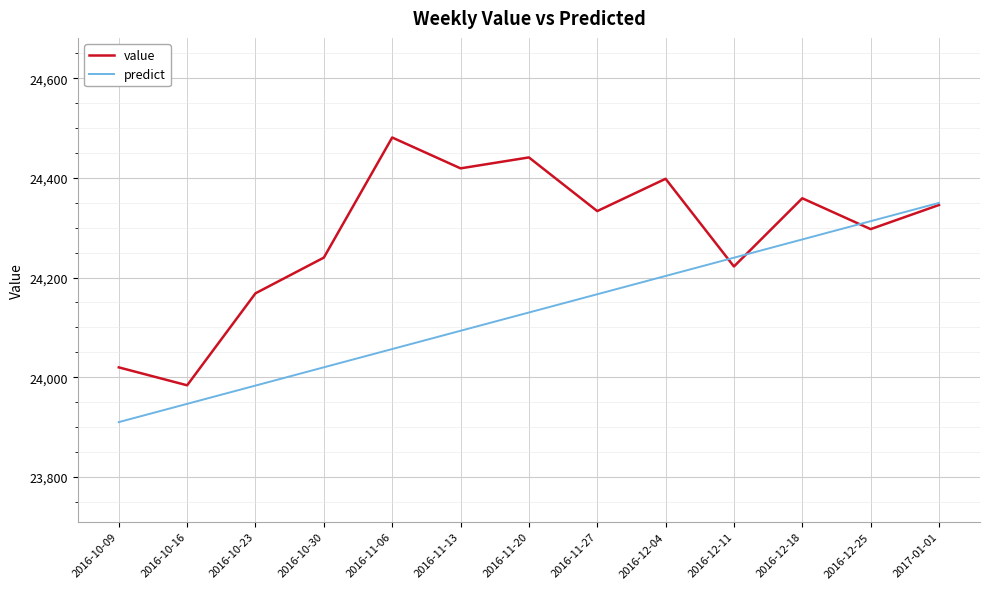

The predict series shows 42109.9 at 2016-12-25. True or false?

False